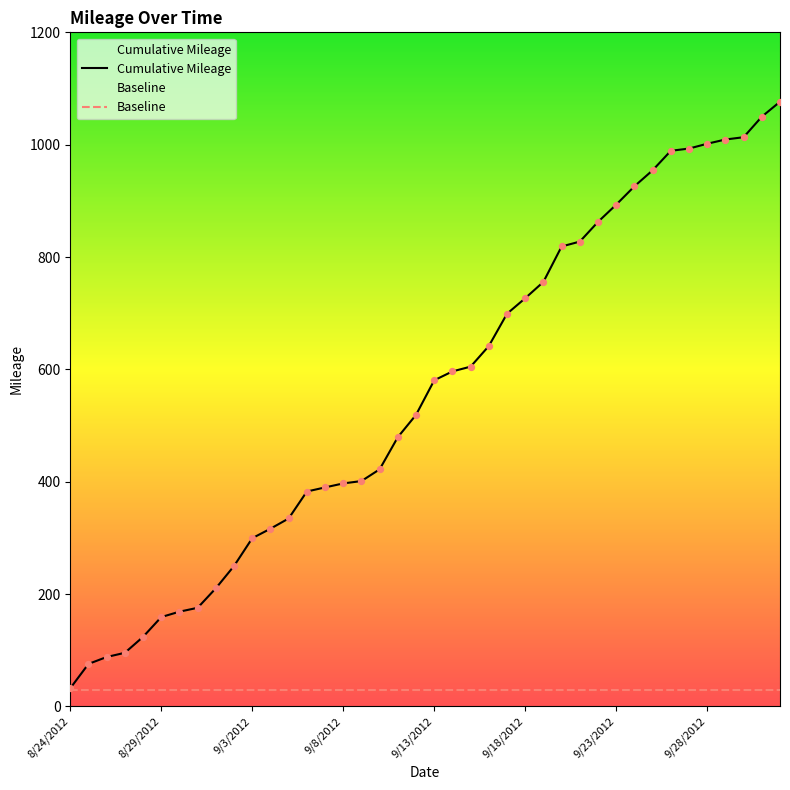

Is the value of Baseline at 37 greater than the value of Cumulative Mileage at 29?

No